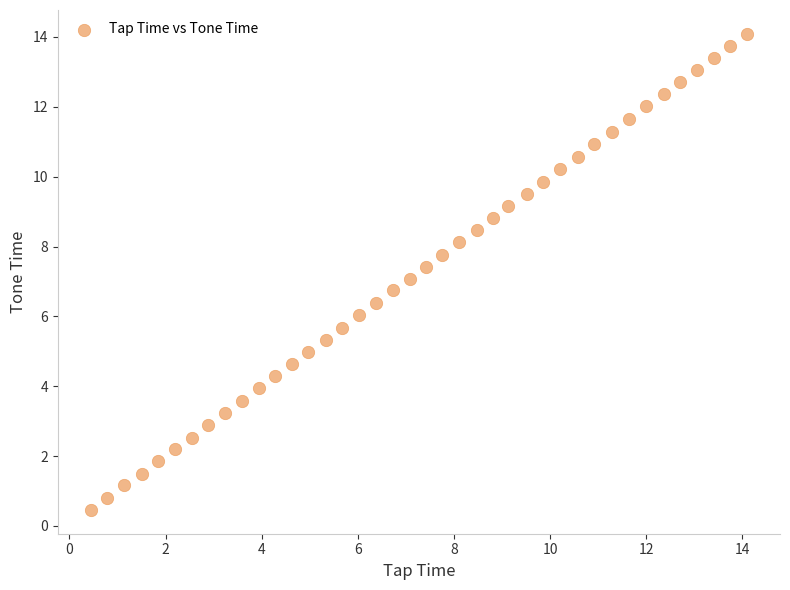

What is the range of X values (max minus min)?

13.7